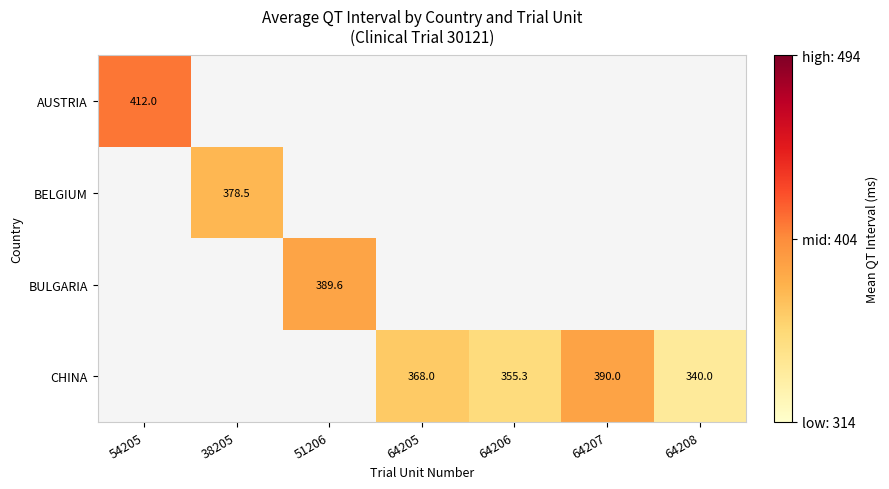

At how many categories does at least one series exceed 379?

3